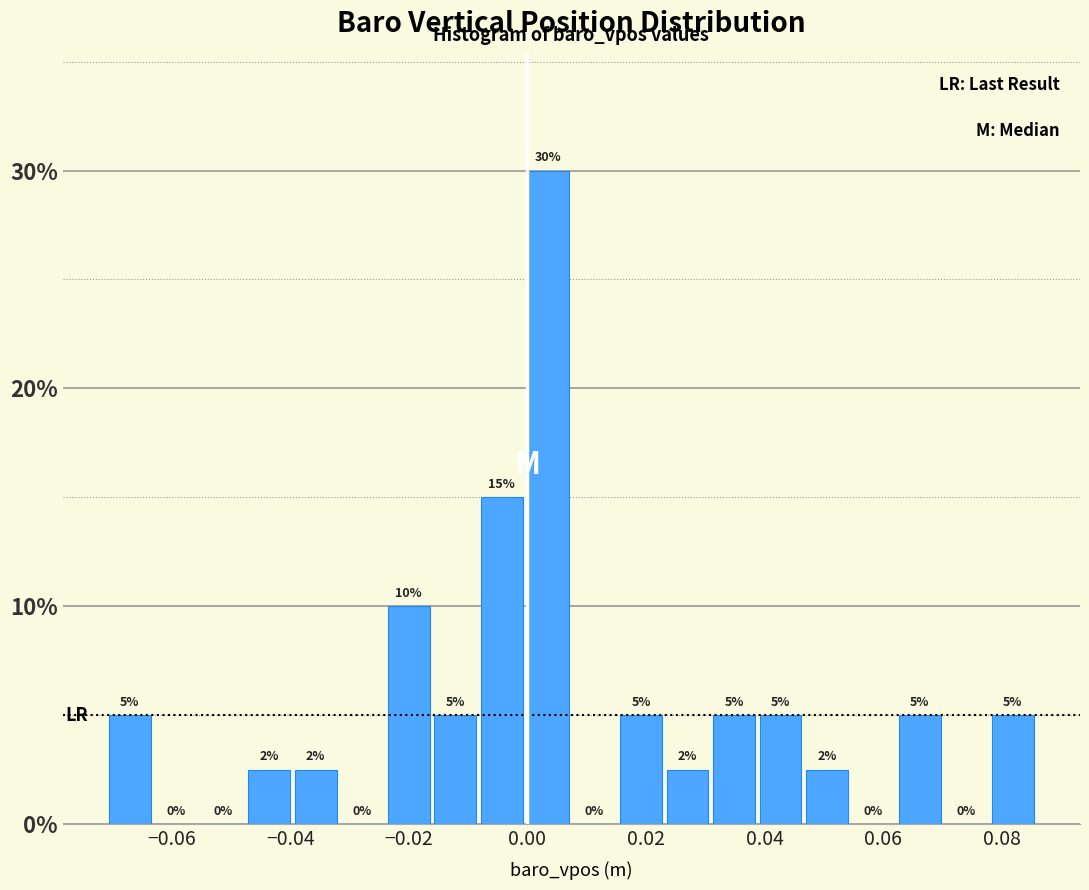

Around what value on the x-axis is the tallest bar? Give the approximate position of its centre, as read against the axis.

0.004